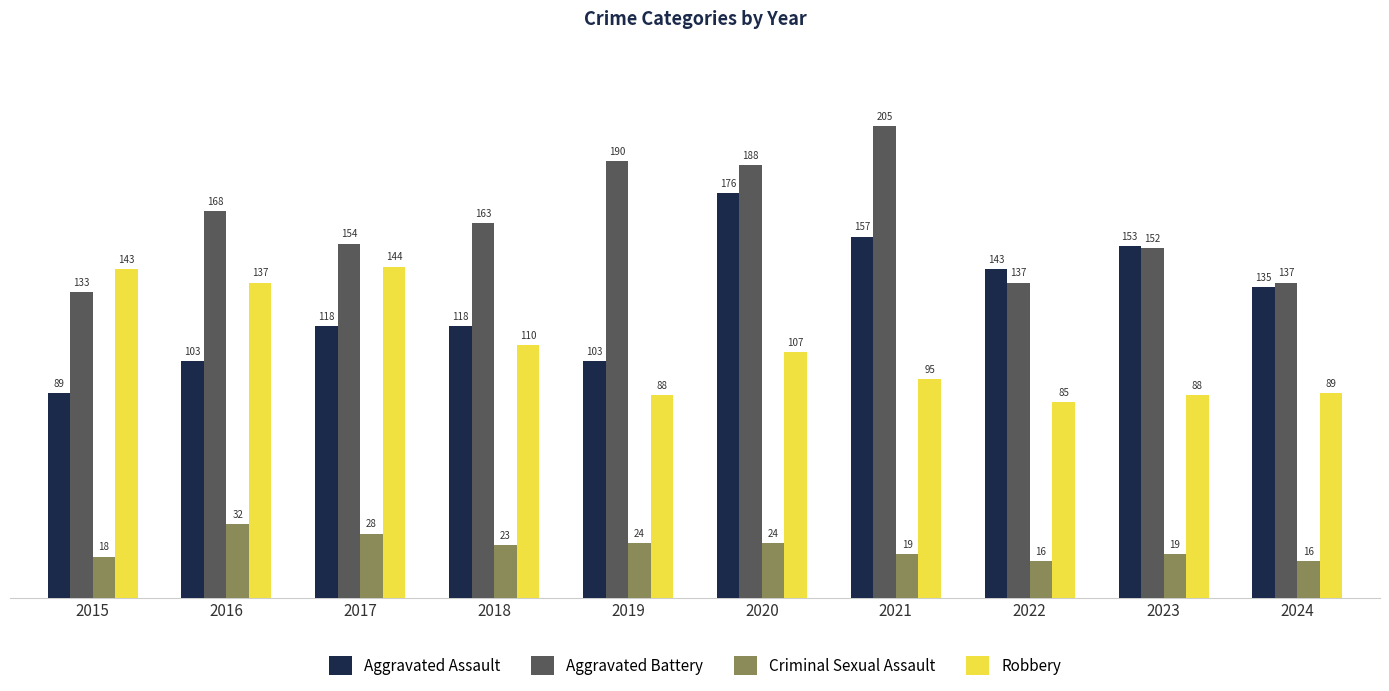

What is the smallest value displayed?

16